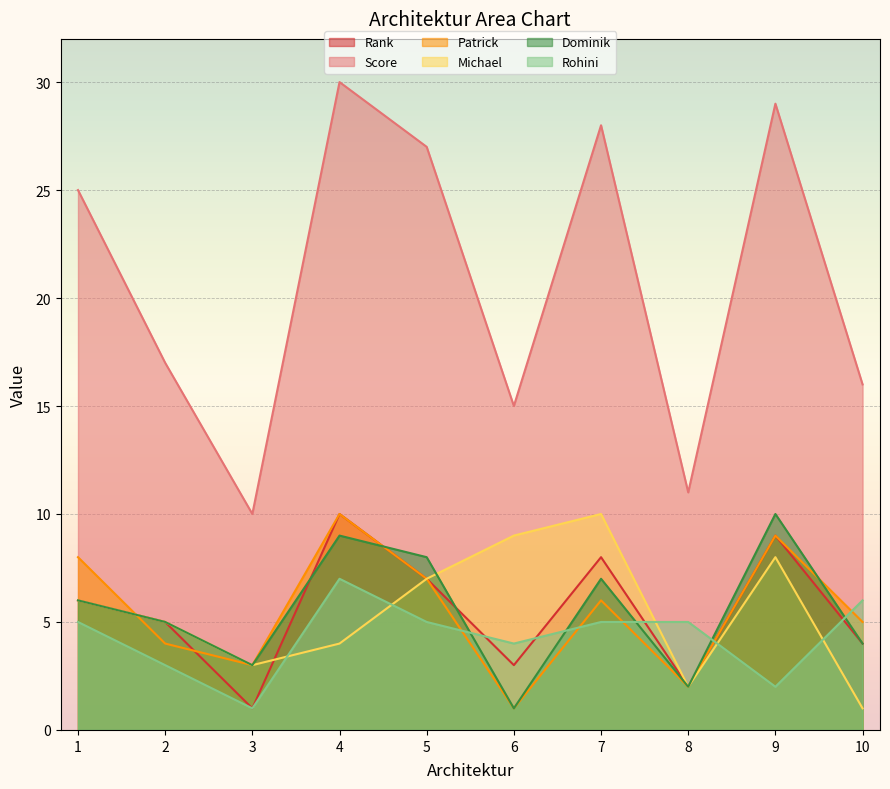

Reading right to left, list all the values displayed in this chart.

Rank: 4	9	2	8	3	7	10	1	5	6
Score: 16	29	11	28	15	27	30	10	17	25
Patrick: 5	9	2	6	1	7	10	3	4	8
Michael: 1	8	2	10	9	7	4	3	5	6
Dominik: 4	10	2	7	1	8	9	3	5	6
Rohini: 6	2	5	5	4	5	7	1	3	5